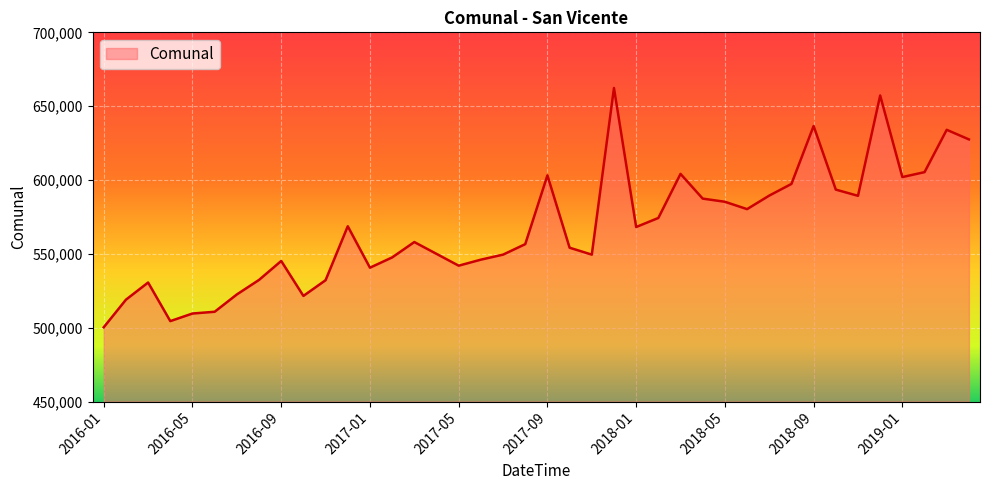

What is the smallest value displayed?

500328